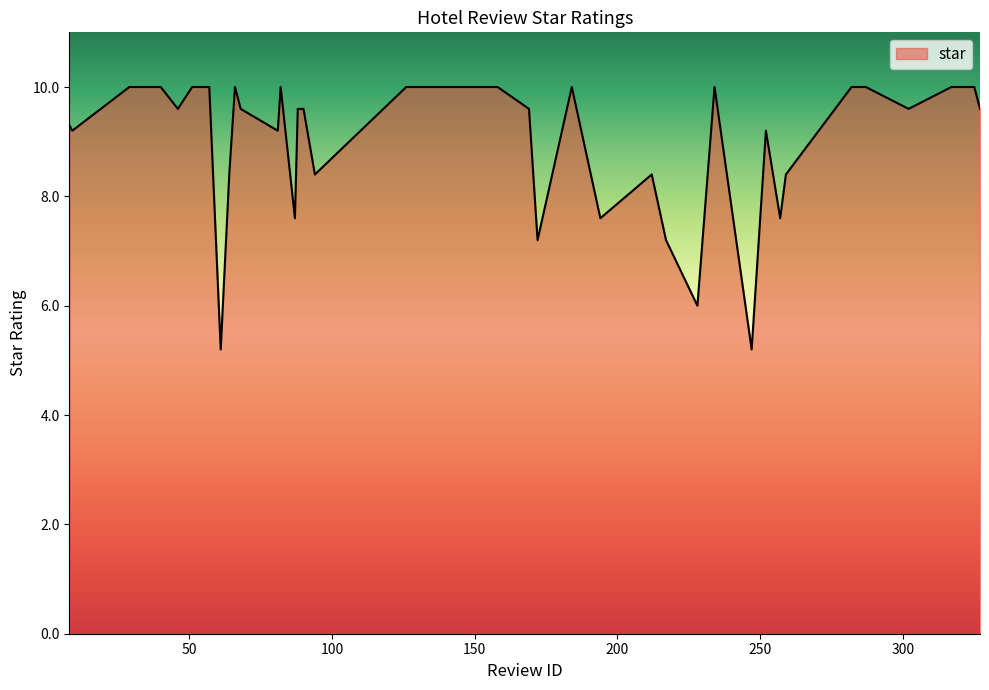

What is the greatest value displayed?

10.0